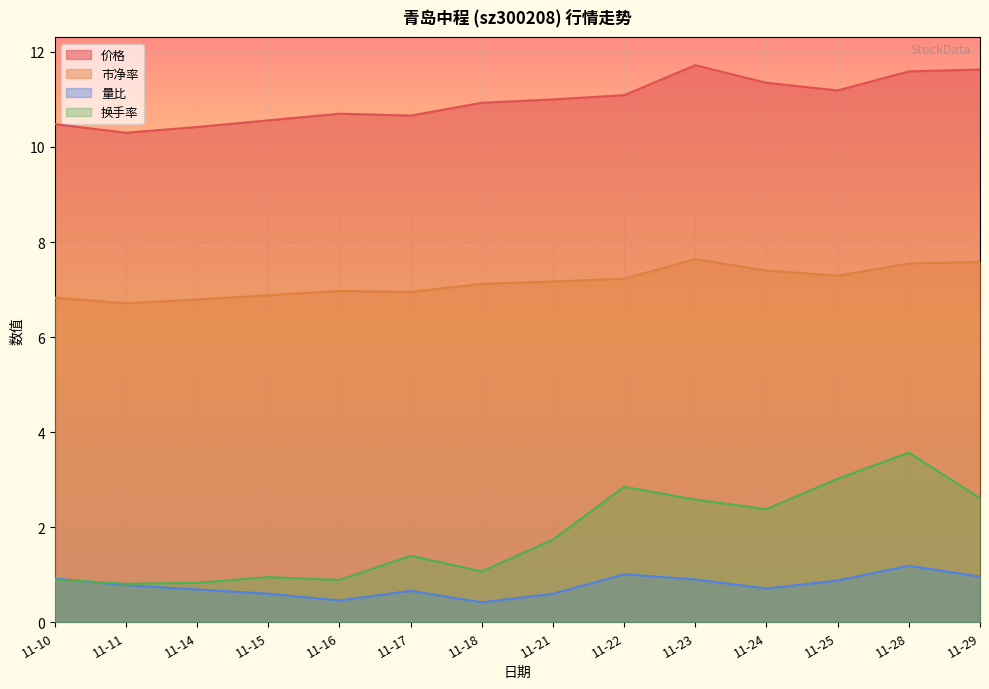

What is the value of the 量比 point at the 10th from the left?

0.9